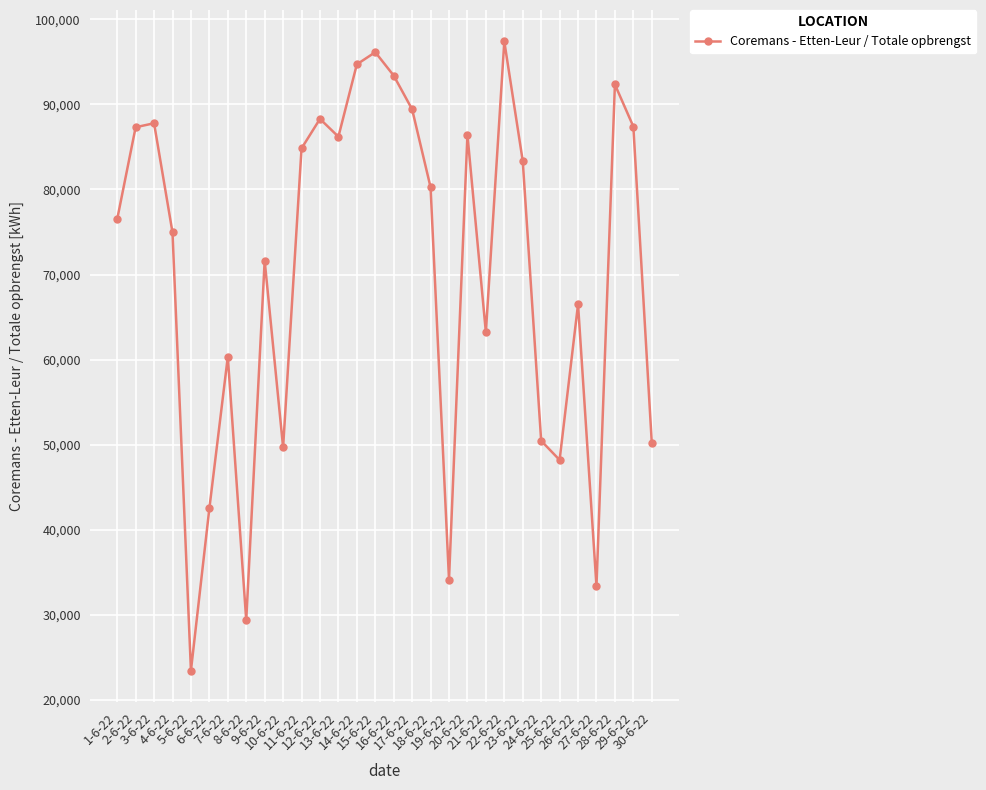

Does the chart display data point markers on the line(s)?

Yes